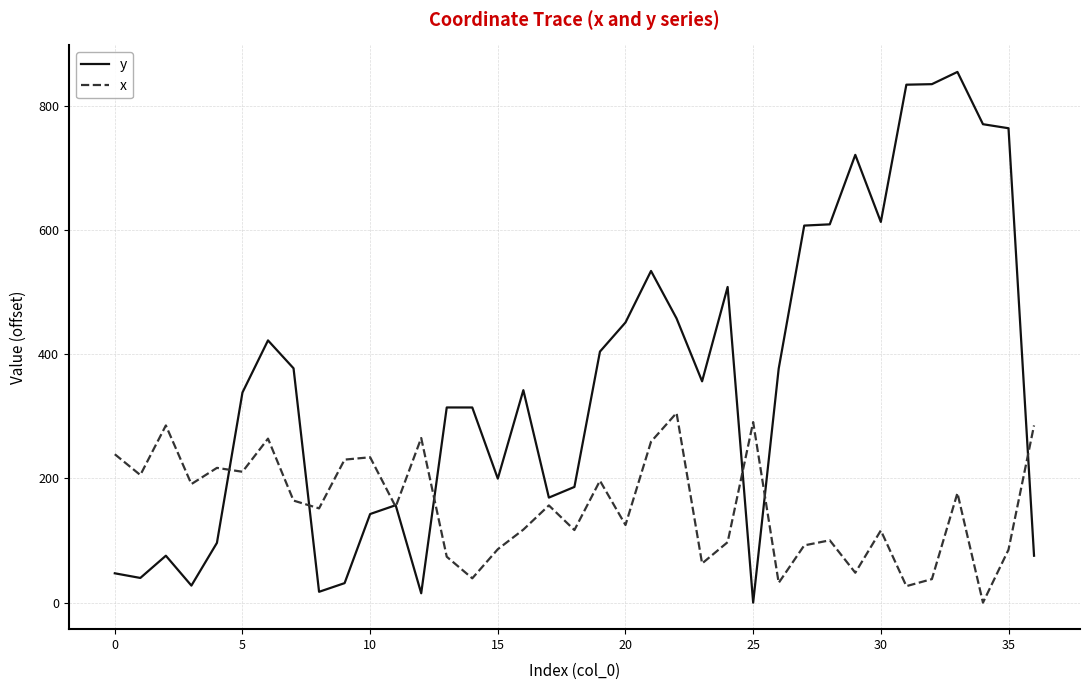

Which series has the largest total across all categories?

y